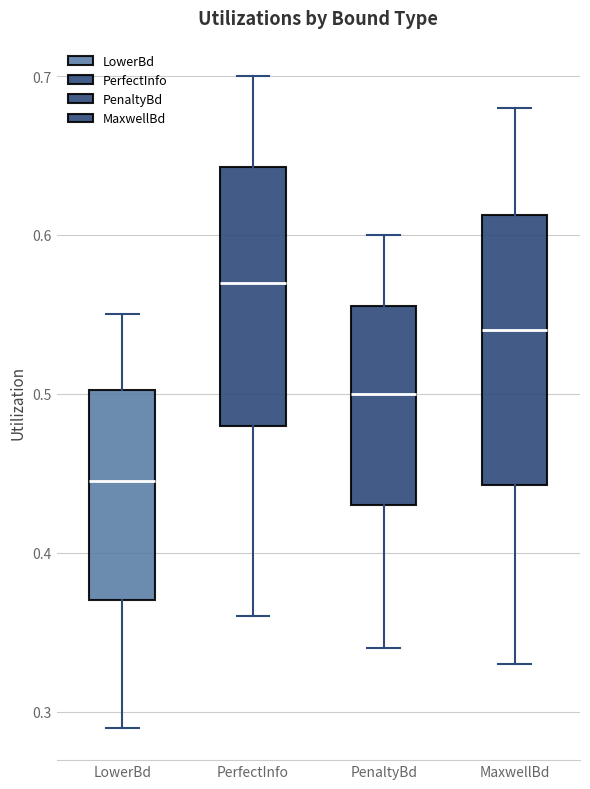

Where is the lower edge of the box for LowerBd on the y-axis? The values are not printed on the chart, so give them approximately, as read against the axis.

0.37